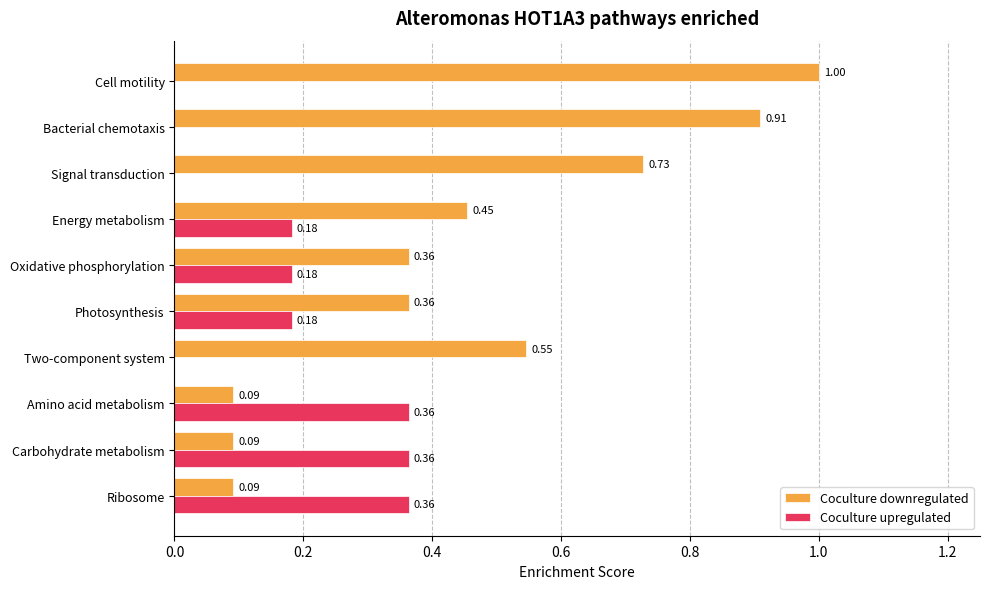

What is the maximum value shown in the chart?

1.0